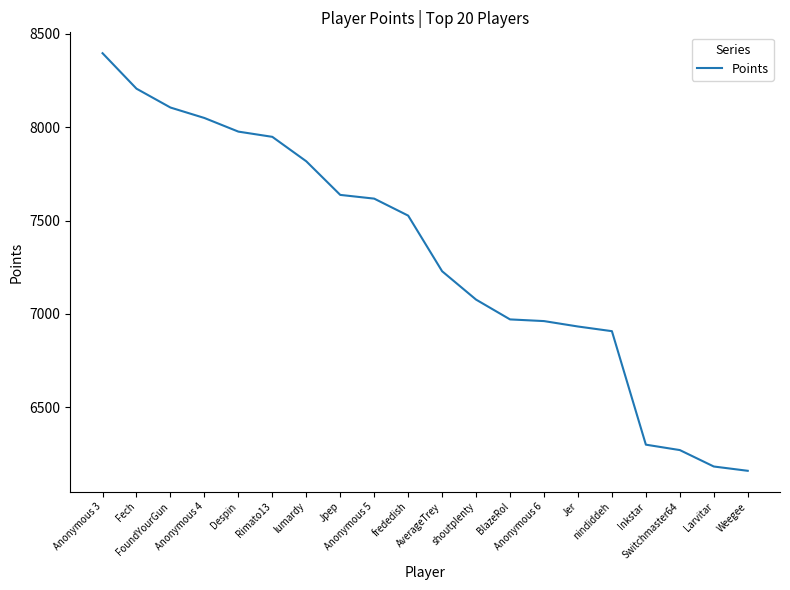

What position from the left is Jpep?

8